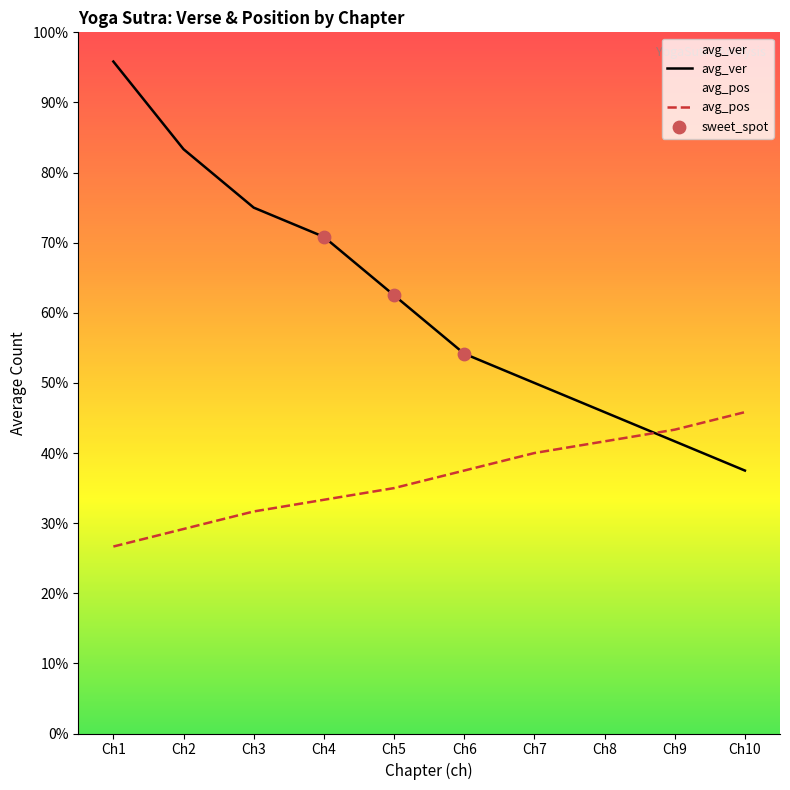

What are all the series names shown in the legend?

avg_ver, avg_pos